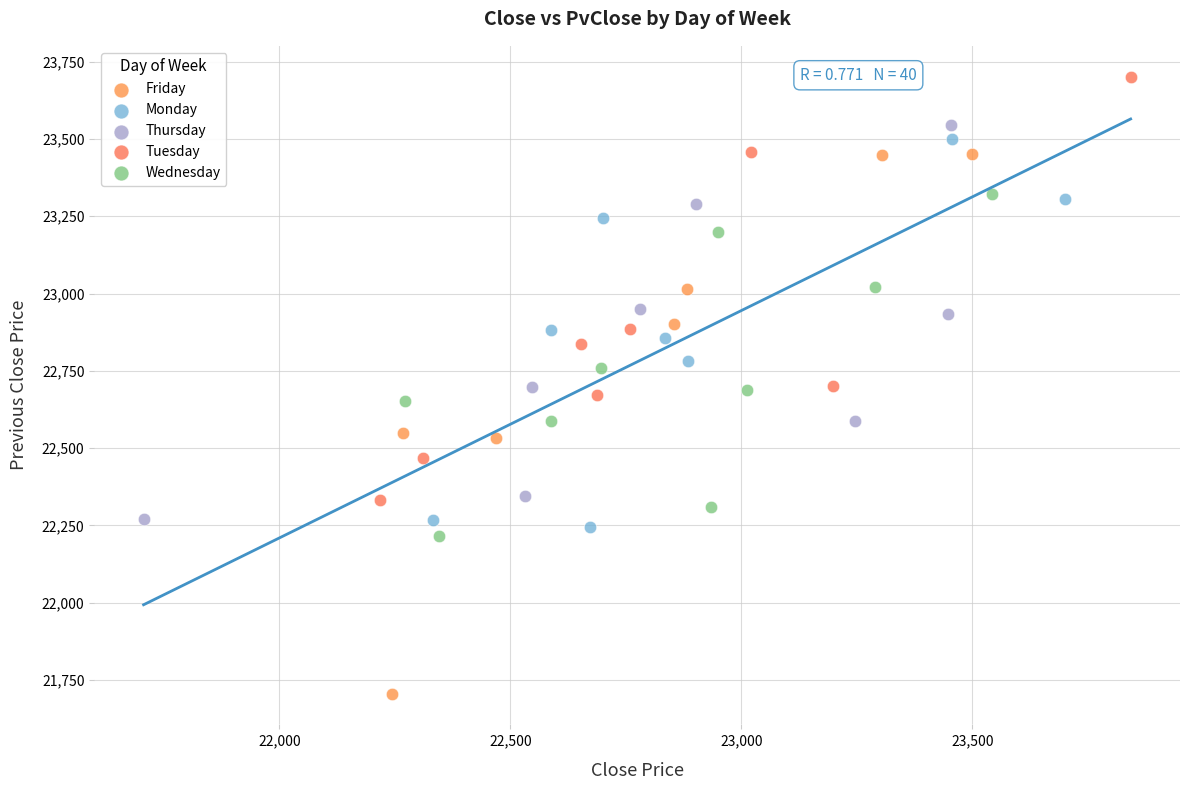

Which series reaches the maximum Y coordinate?

Tuesday